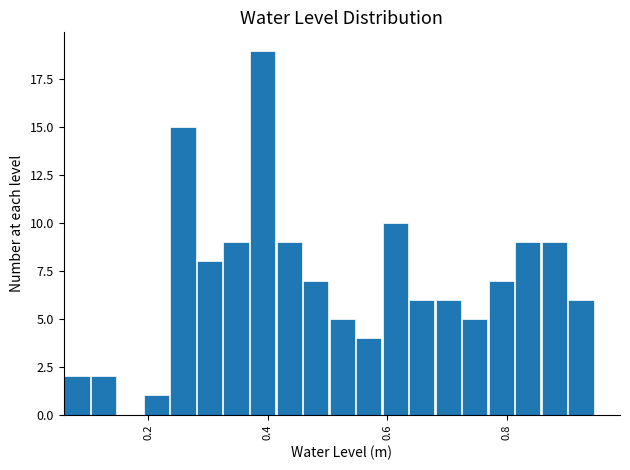

Read against the x-axis, roughly where is the centre of the tallest bar?

0.40